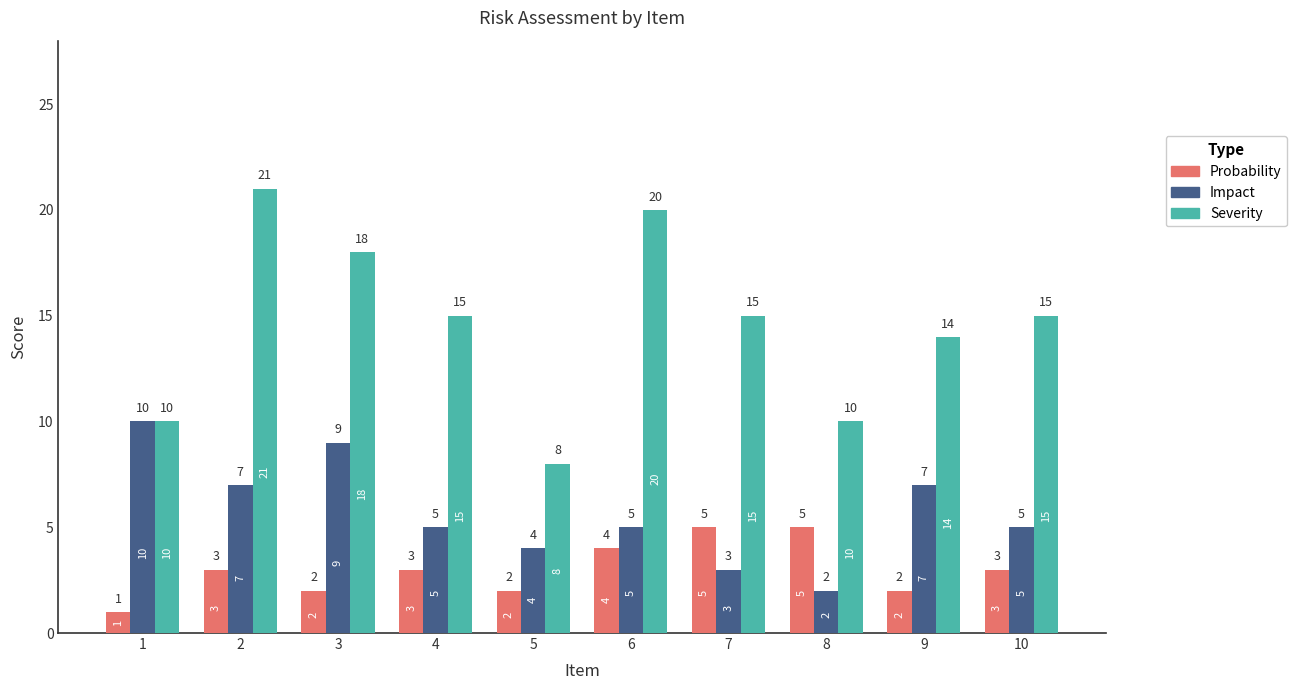

Reading right to left, transcribe all the data shown in this chart.

Probability: 10=3	9=2	8=5	7=5	6=4	5=2	4=3	3=2	2=3	1=1
Impact: 10=5	9=7	8=2	7=3	6=5	5=4	4=5	3=9	2=7	1=10
Severity: 10=15	9=14	8=10	7=15	6=20	5=8	4=15	3=18	2=21	1=10